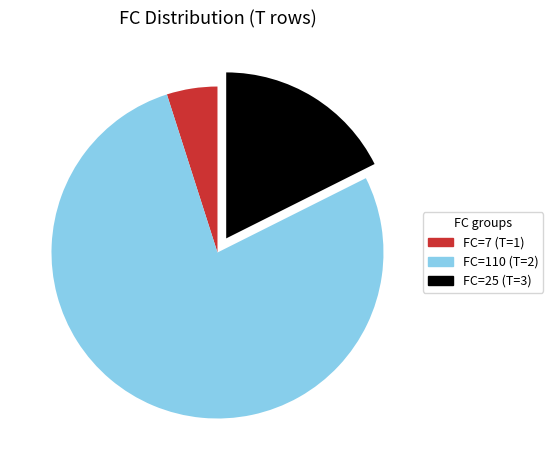

How many slices are in this pie chart?

3